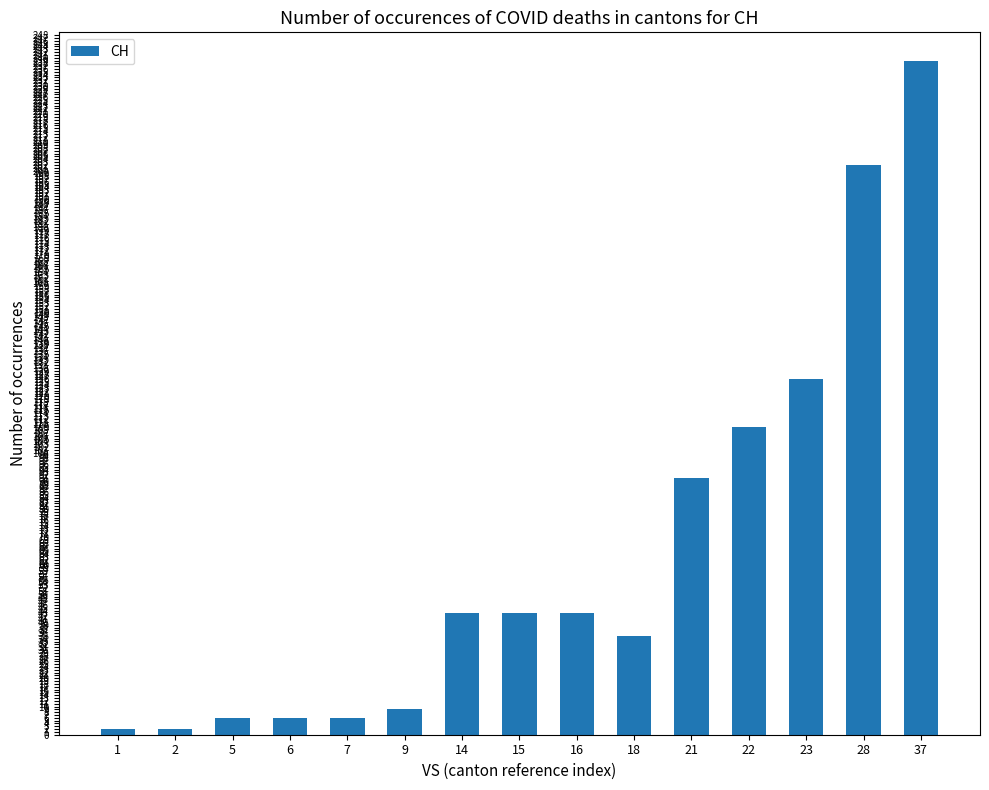

Reading left to right, list all the values displayed in this chart.

1=2	2=2	5=6	6=6	7=6	9=9	14=43	15=43	16=43	18=35	21=91	22=109	23=126	28=202	37=239